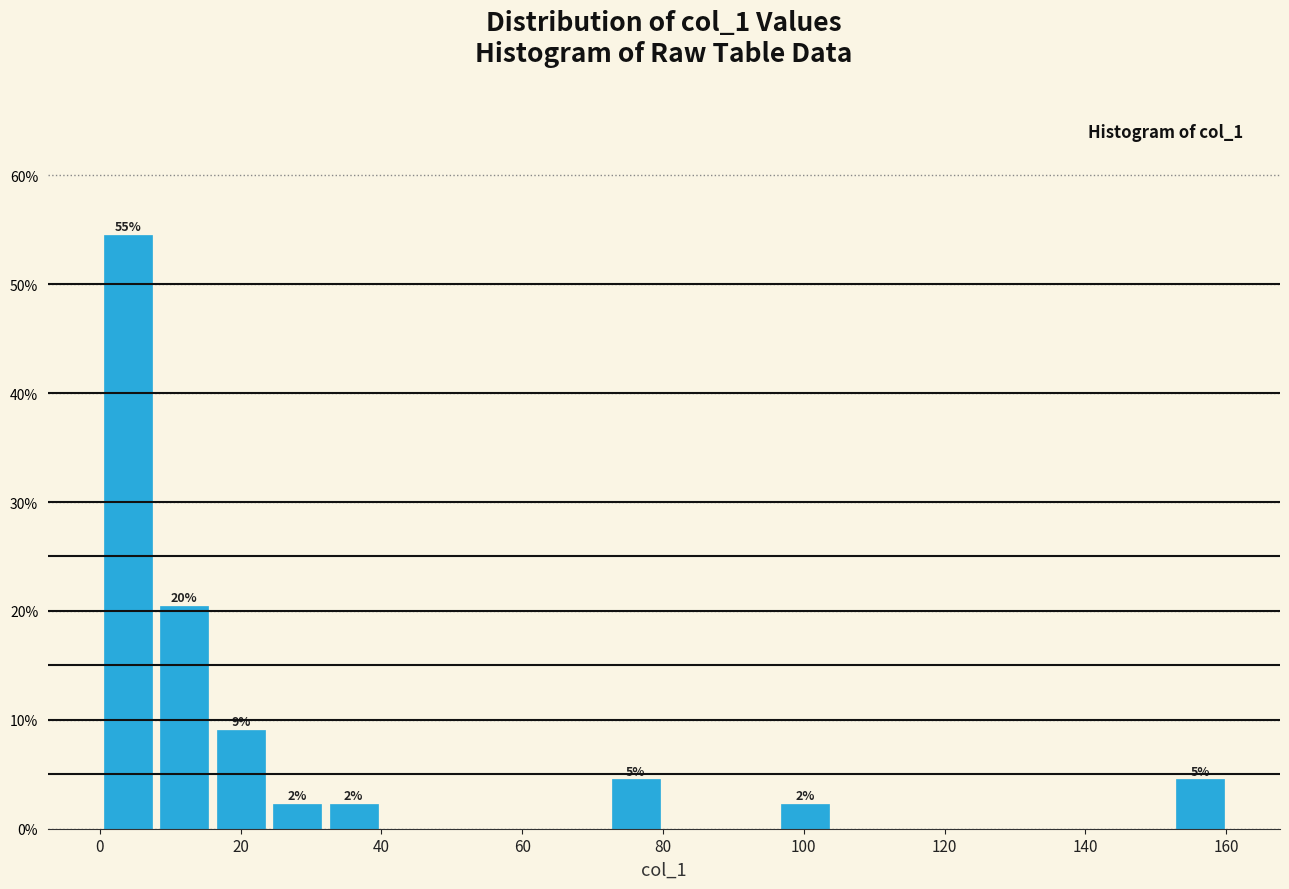

Which range on the x-axis has the tallest bar?

0 to 8